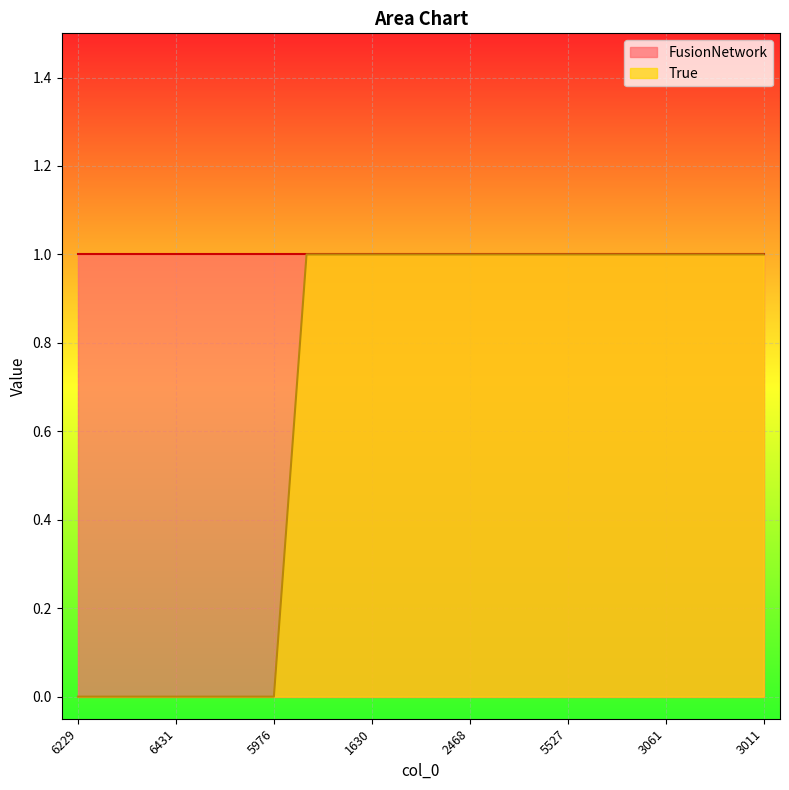

What is the approximate value at 1913?

1